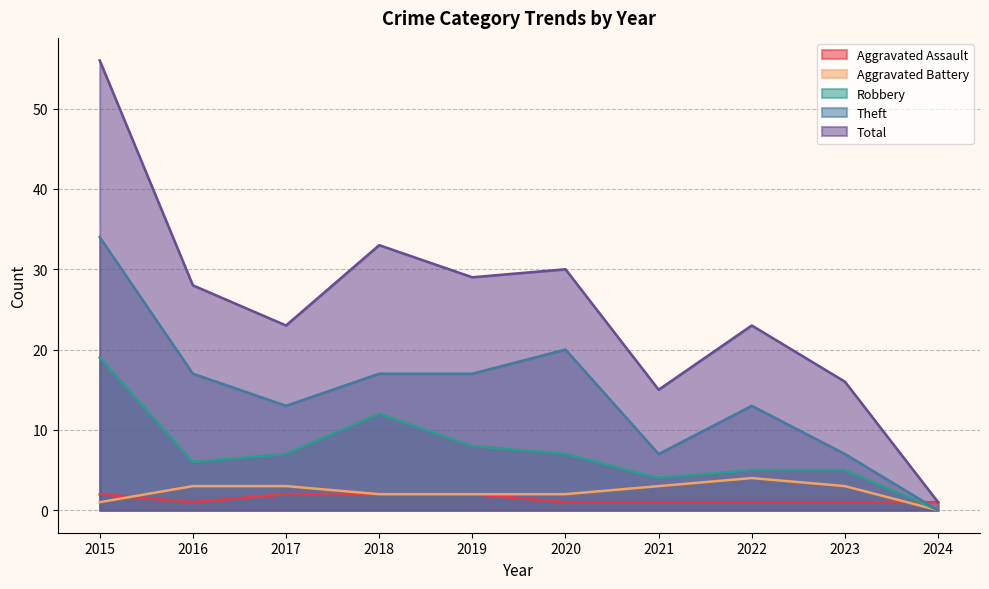

The value of Aggravated Battery at 2015 is 1. True or false?

True